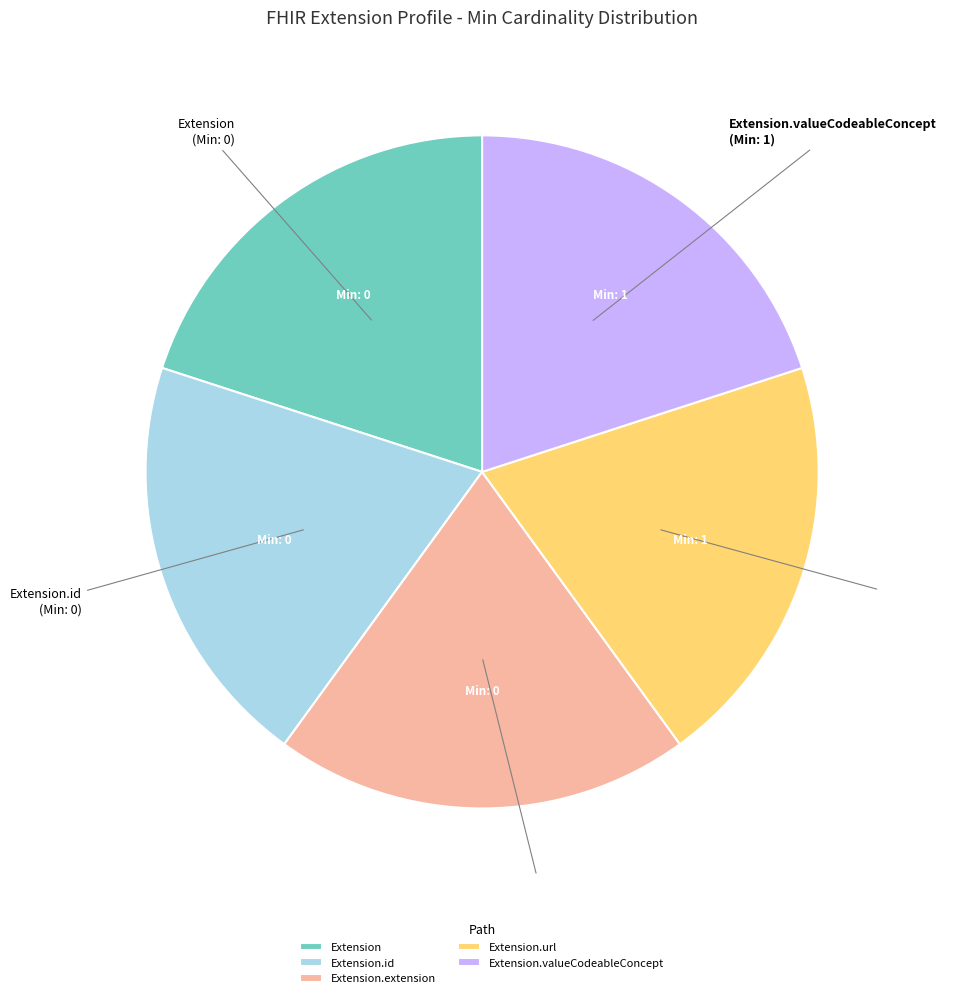

The Extension.url slice represents 55% of the pie. True or false?

False